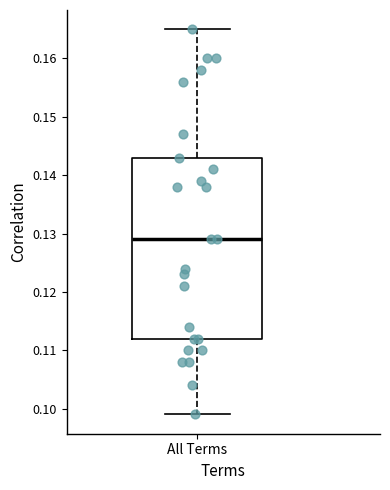

Where does the upper whisker of the box for All Terms end on the y-axis? The values are not printed on the chart, so give them approximately, as read against the axis.

0.165